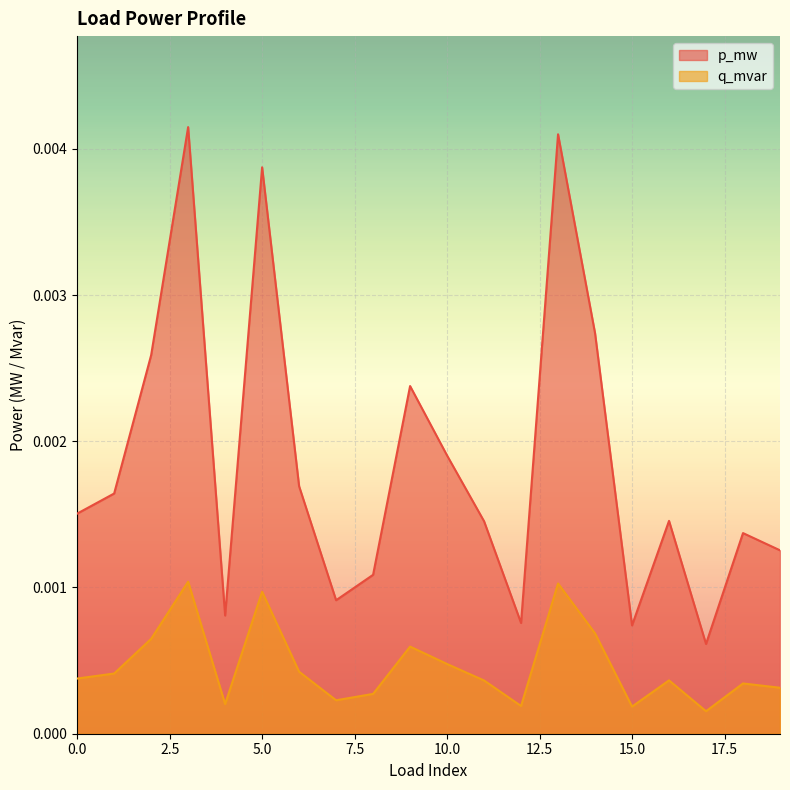

True or false: p_mw and q_mvar cross at least once.

False